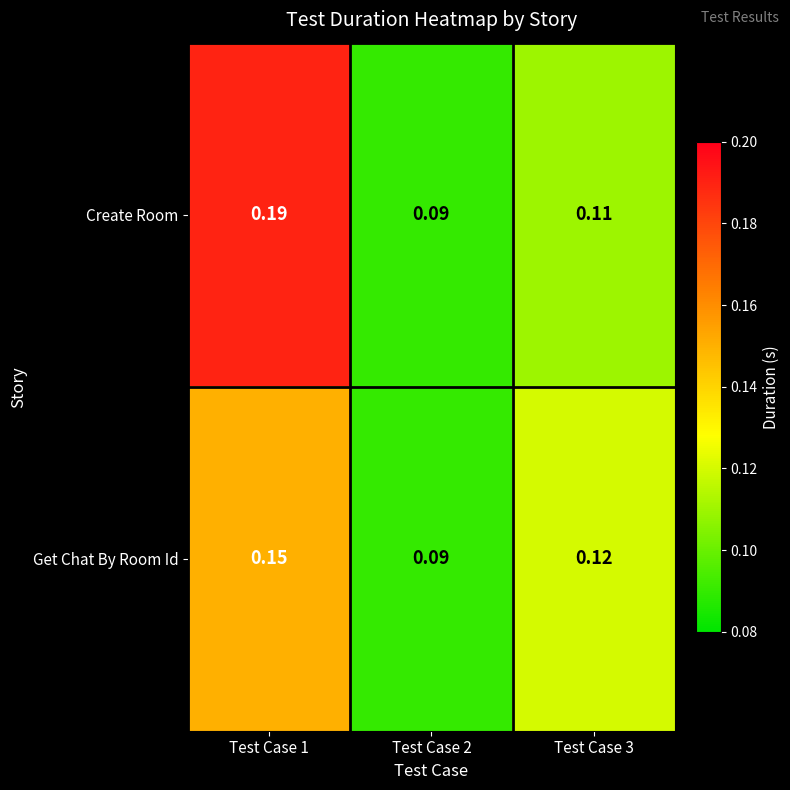

Which series has the largest total across all categories?

Create Room